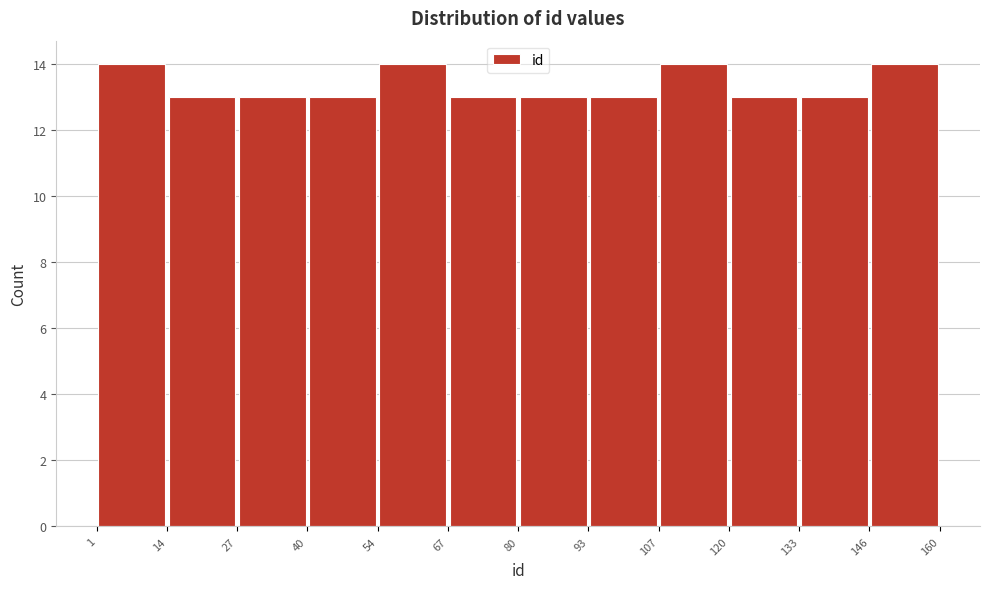

Reading left to right, transcribe this chart: for each bar, give the range it covers on the x-axis and its height. The values are not printed on the chart, so give them approximately, as read against the axis.

1 to 14: 14
14 to 27: 13
27 to 40: 13
40 to 54: 13
54 to 67: 14
67 to 80: 13
80 to 93: 13
93 to 107: 13
107 to 120: 14
120 to 133: 13
133 to 146: 13
146 to 160: 14